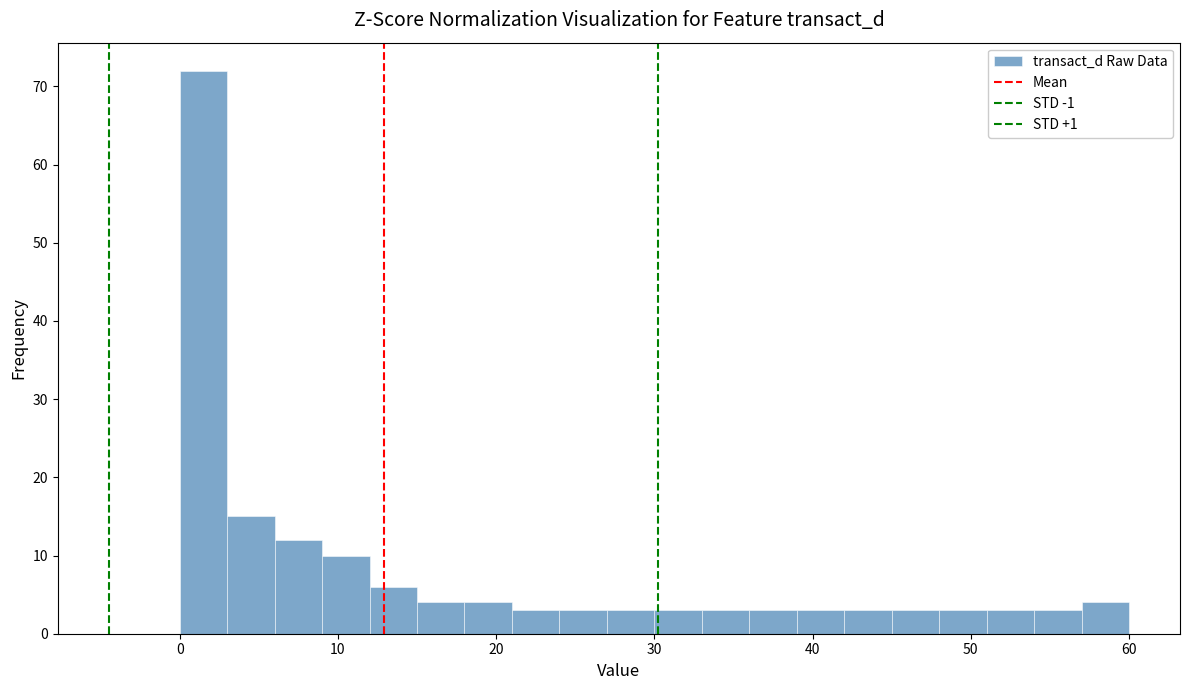

Read against the x-axis, roughly where is the centre of the tallest bar?

2